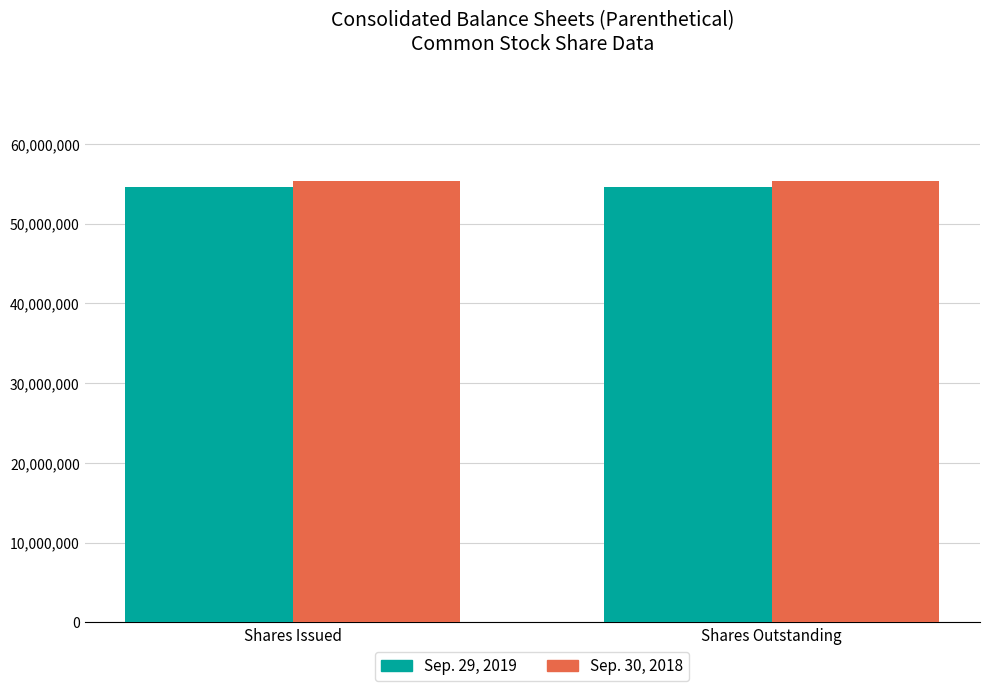

Rank the series by their maximum value, from highest to lowest.

Sep. 30, 2018, Sep. 29, 2019